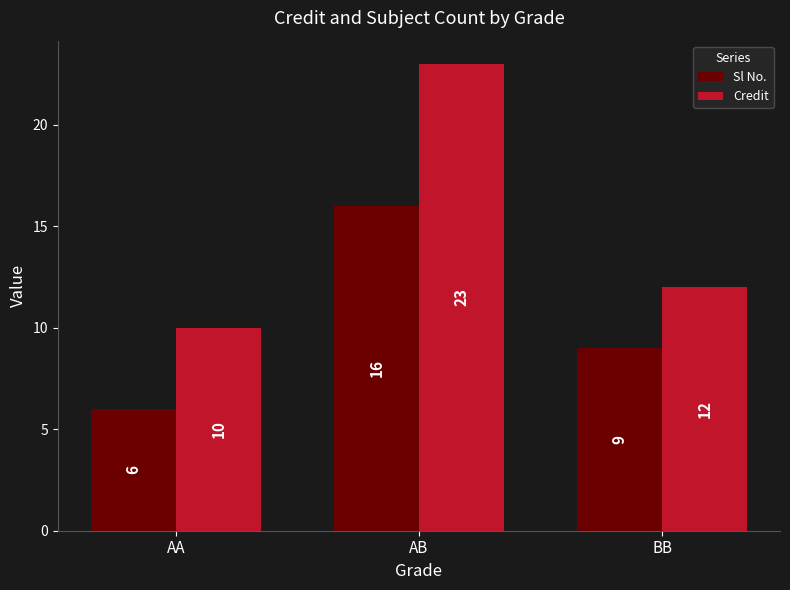

What is the maximum value for Sl No.?

16